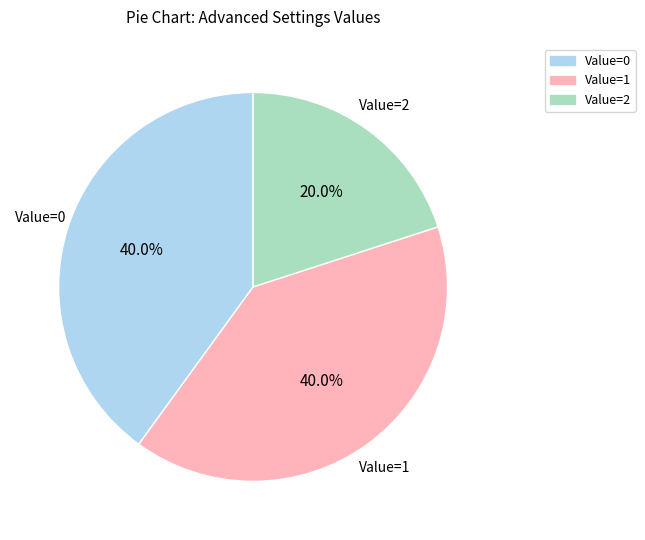

Do Value=1 and Value=0 together represent more than half of the pie?

Yes